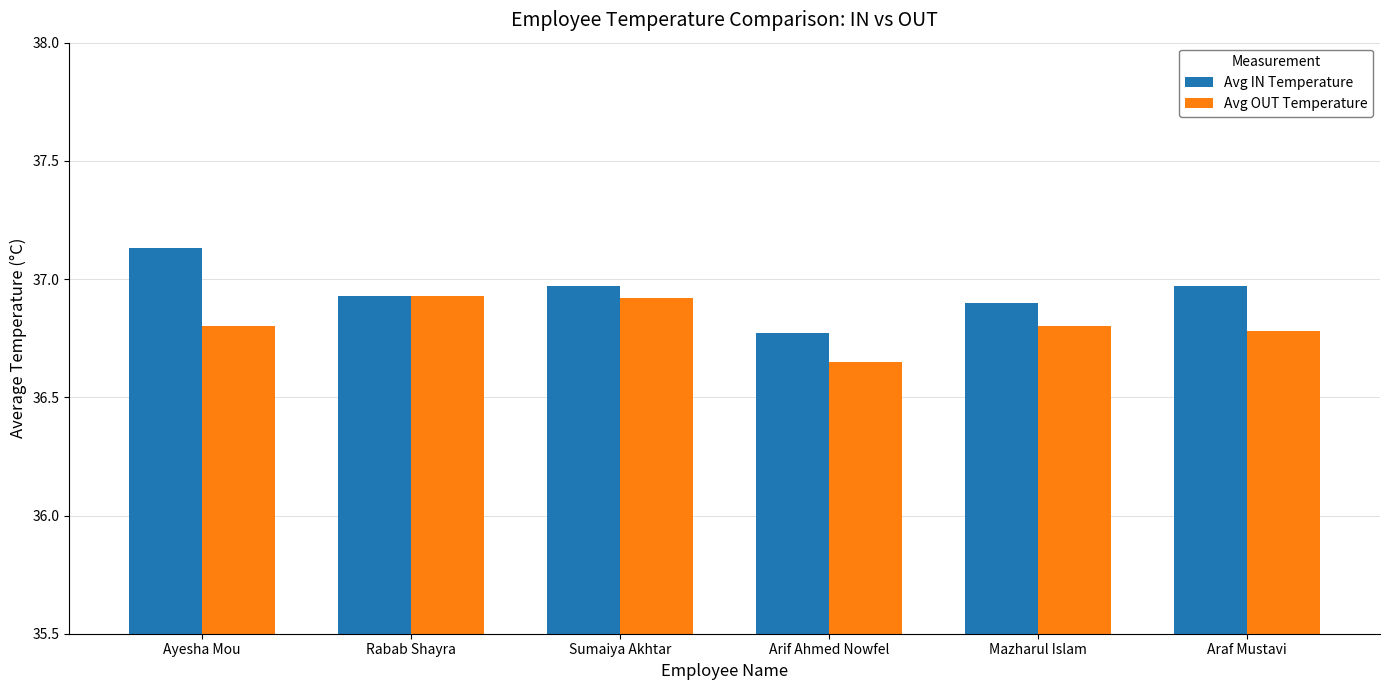

How many bars are there in total?

12